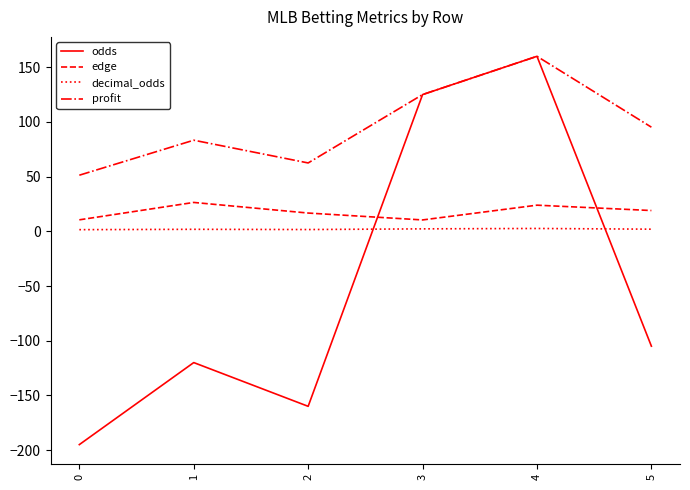

What is the sum of all edge values?

106.9